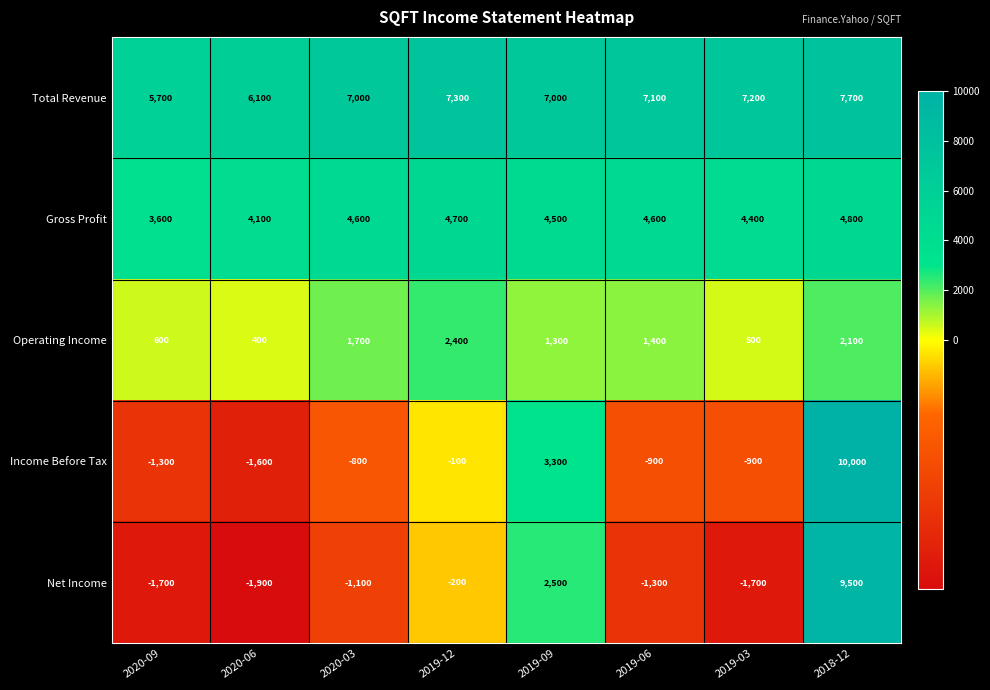

Is it true that Total Revenue equals 12870 at 2018-12?

False